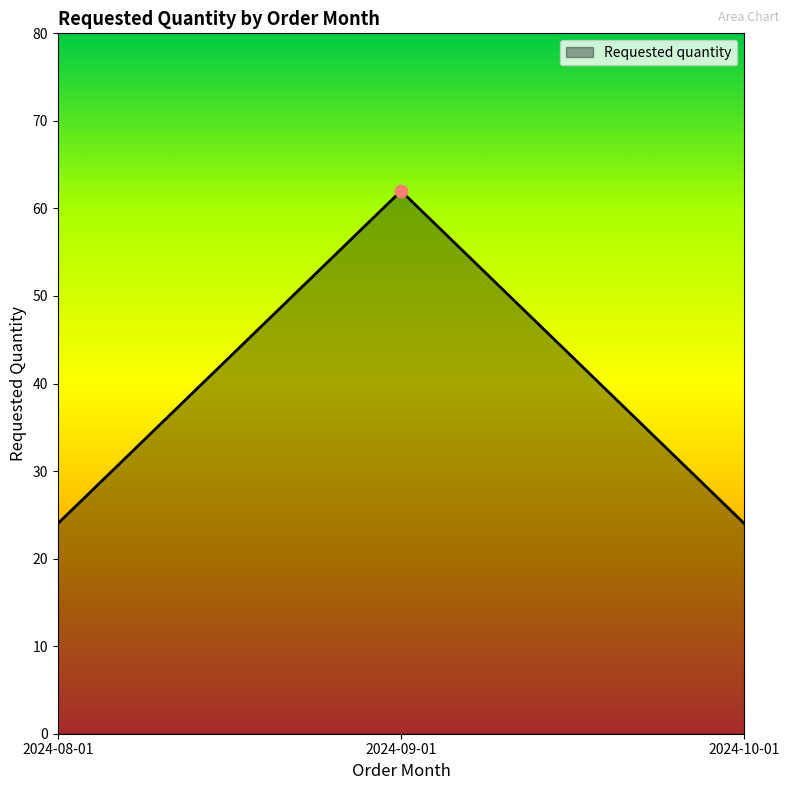

Which has a higher value, 2024-09-01 or 2024-08-01?

2024-09-01